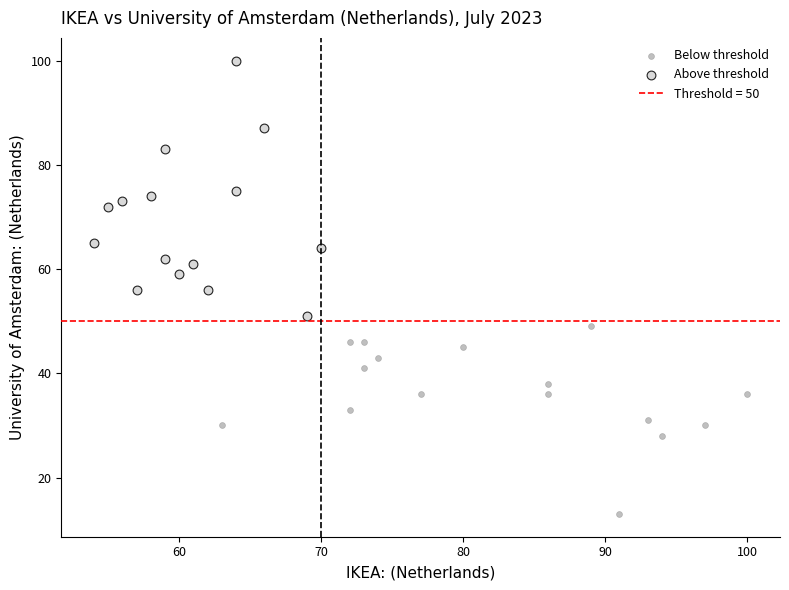

Which series contains the highest Y value?

Above threshold